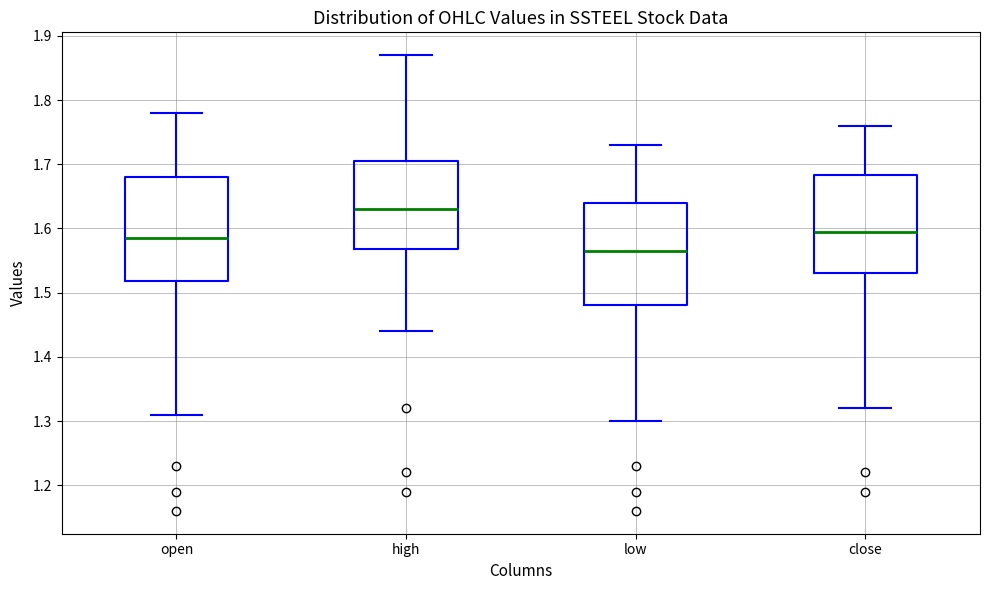

Where is the upper edge of the box for low on the y-axis? The values are not printed on the chart, so give them approximately, as read against the axis.

1.64